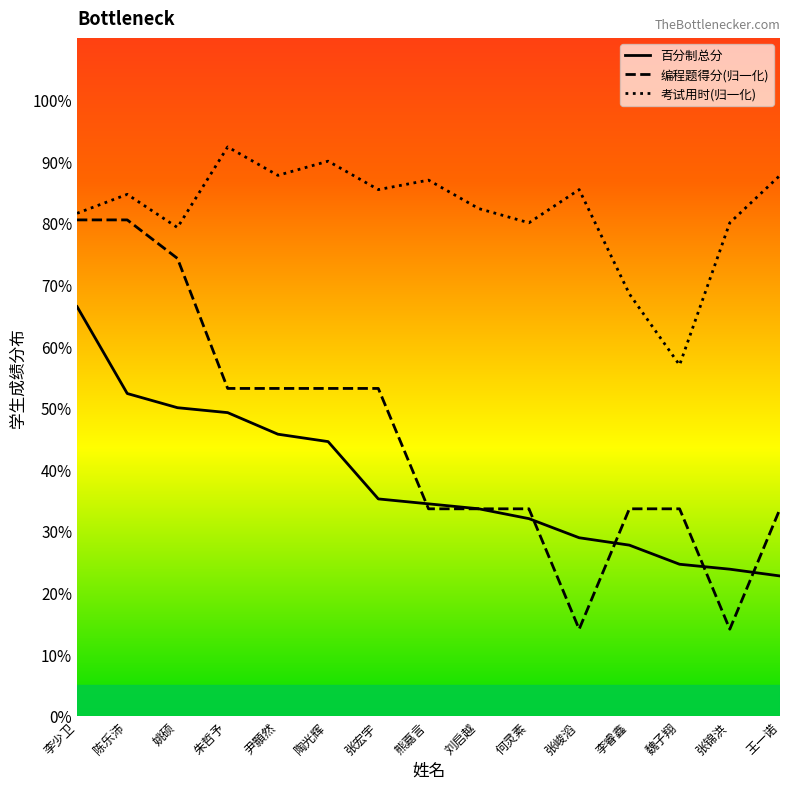

At how many categories does at least one series exceed 69?

13